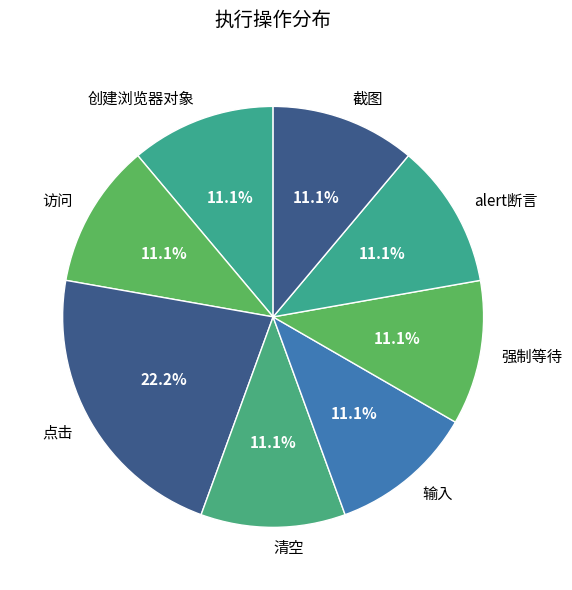

Approximately how many times larger is the value at 强制等待 compared to 创建浏览器对象?

1.0